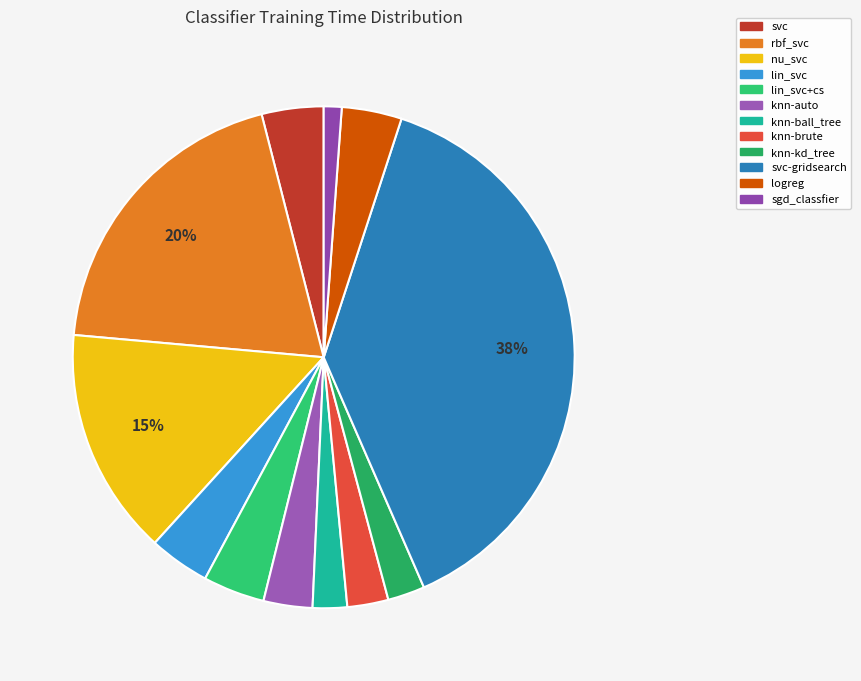

To the nearest percent, what percentage of the pie is nu_svc?

15%